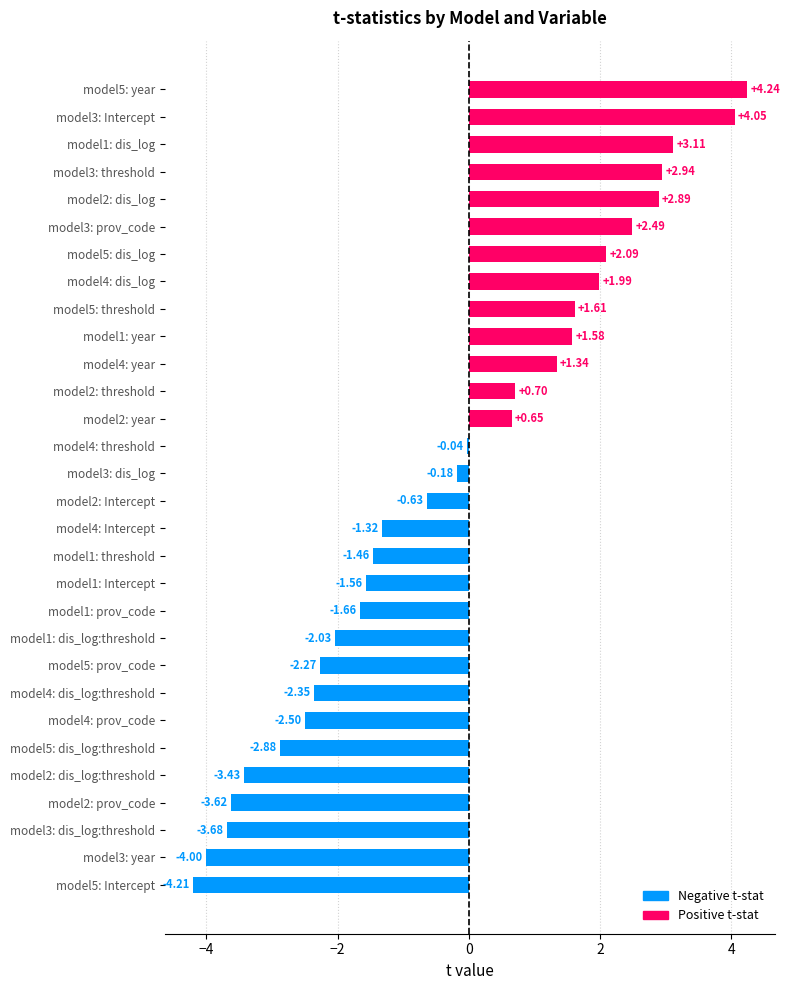

Rank the categories by value from highest to lowest.

model5: year, model3: Intercept, model1: dis_log, model3: threshold, model2: dis_log, model3: prov_code, model5: dis_log, model4: dis_log, model5: threshold, model1: year, model4: year, model2: threshold, model2: year, model4: threshold, model3: dis_log, model2: Intercept, model4: Intercept, model1: threshold, model1: Intercept, model1: prov_code, model1: dis_log:threshold, model5: prov_code, model4: dis_log:threshold, model4: prov_code, model5: dis_log:threshold, model2: dis_log:threshold, model2: prov_code, model3: dis_log:threshold, model3: year, model5: Intercept